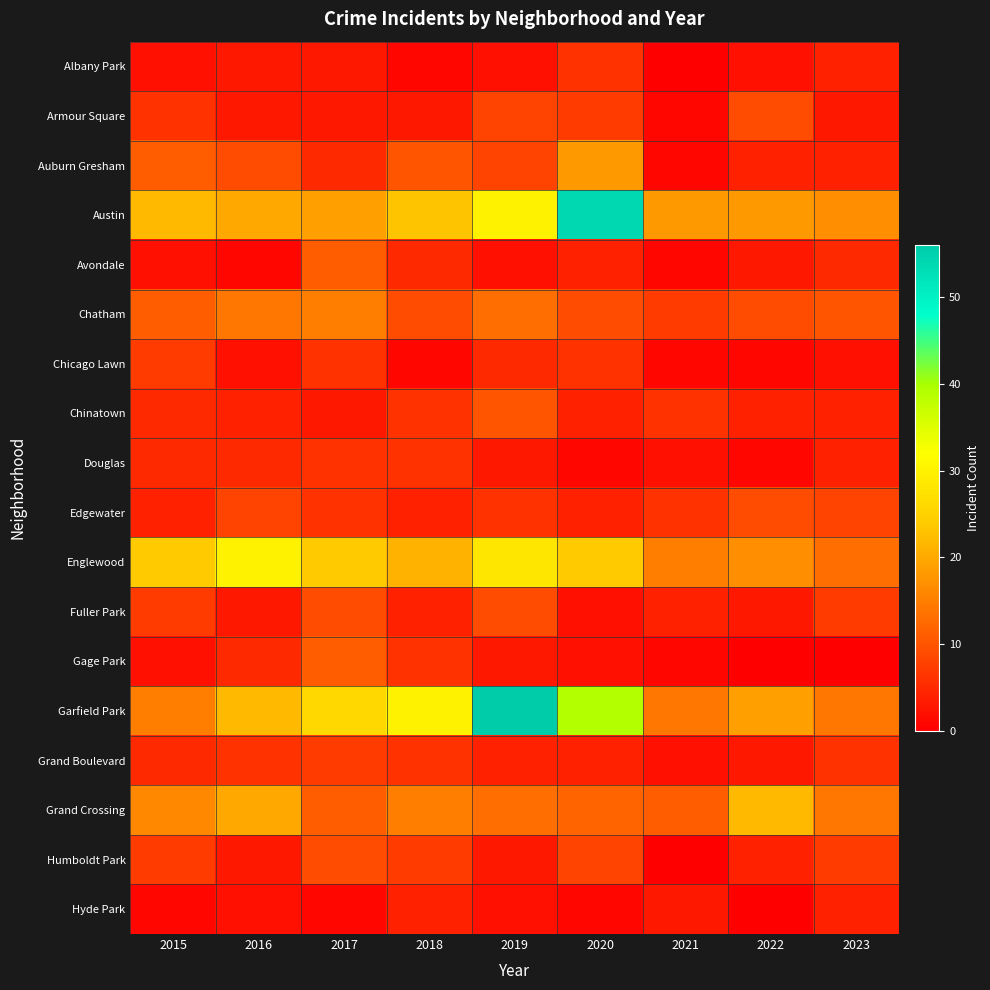

Between 2016 and 2020, which is larger?

2020